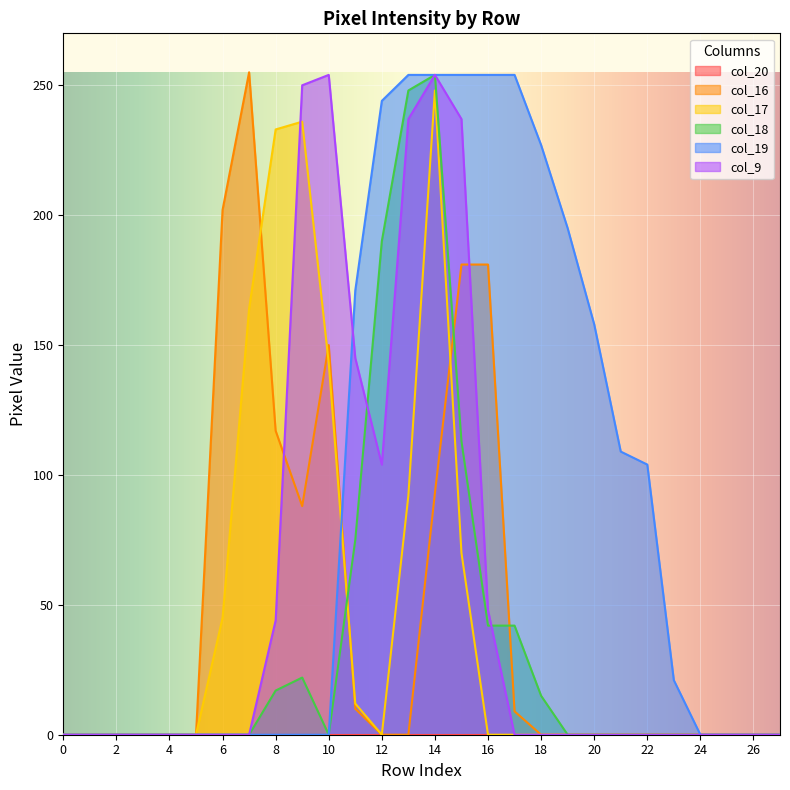

True or false: col_17 has more than 0 interior local peaks.

True